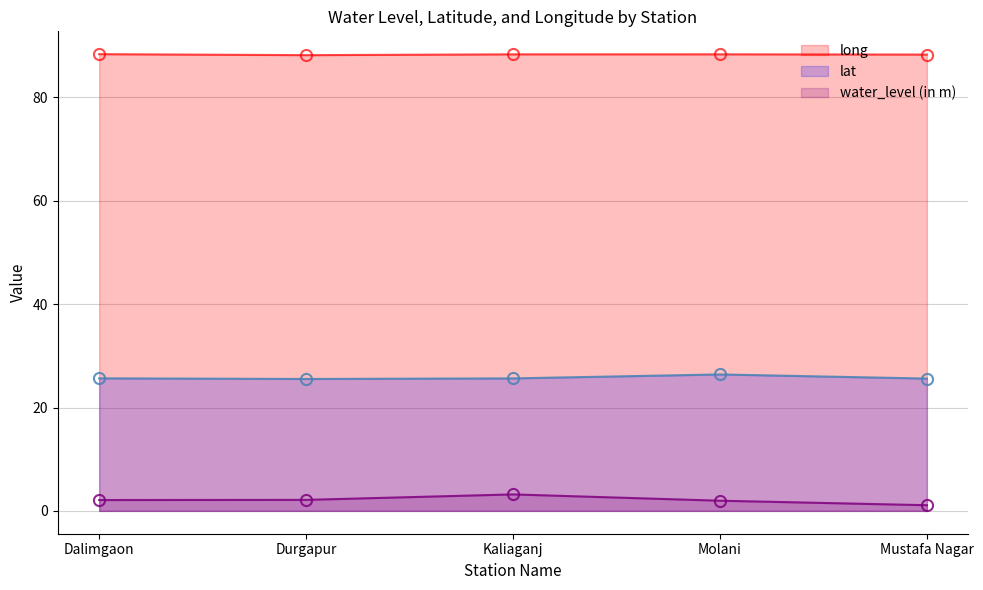

True or false: water_level (in m) and long cross at least once.

False